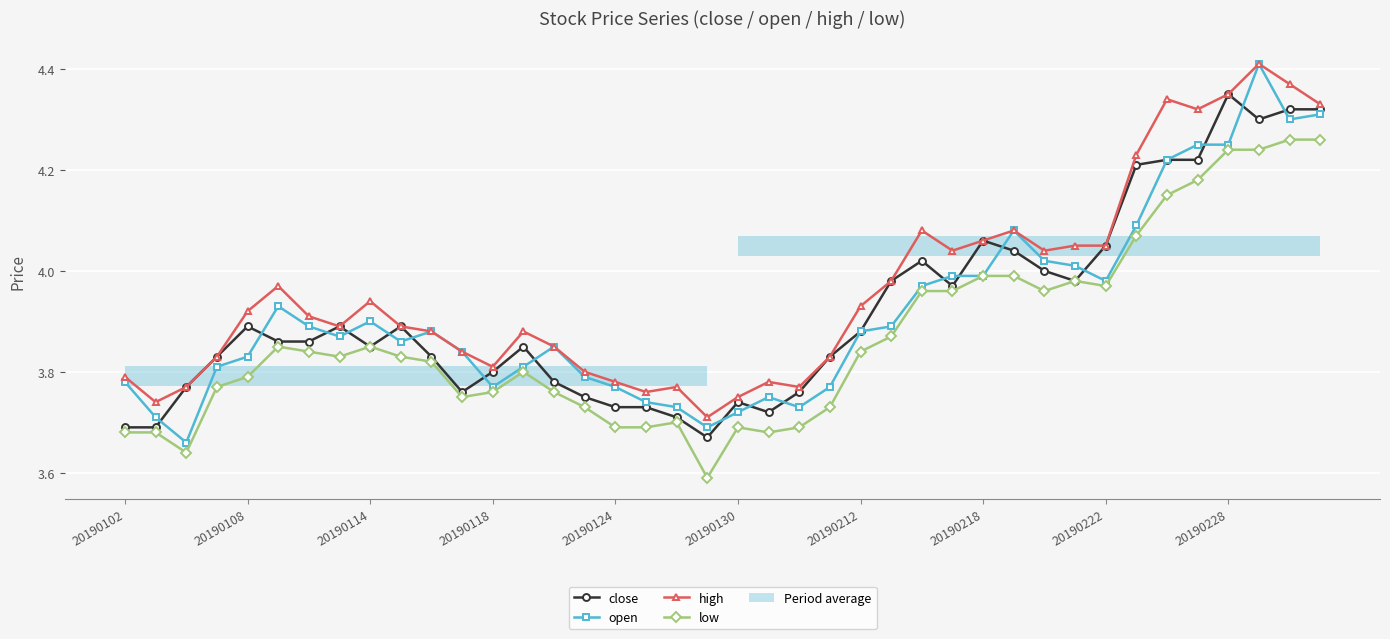

At which label does low reach its minimum?

19